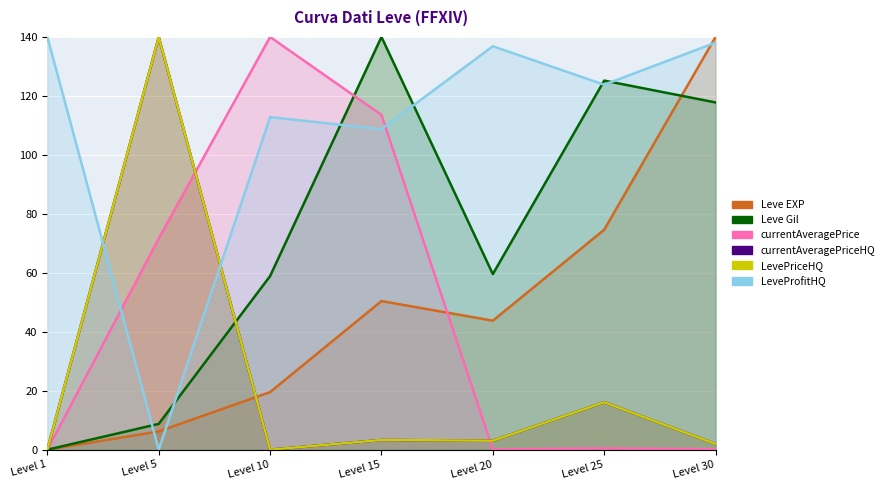

At which label does LeveProfitHQ first exceed 123?

Level 1